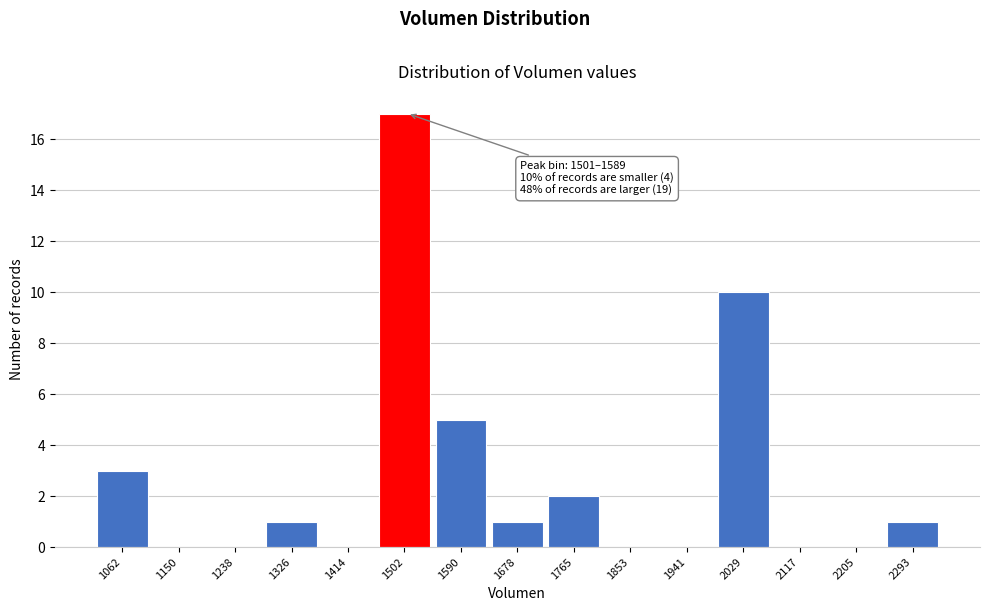

Reading left to right, extract all data points from this chart.

1062=3	1150=0	1238=0	1326=1	1414=0	1502=17	1590=5	1678=1	1765=2	1853=0	1941=0	2029=10	2117=0	2205=0	2293=1